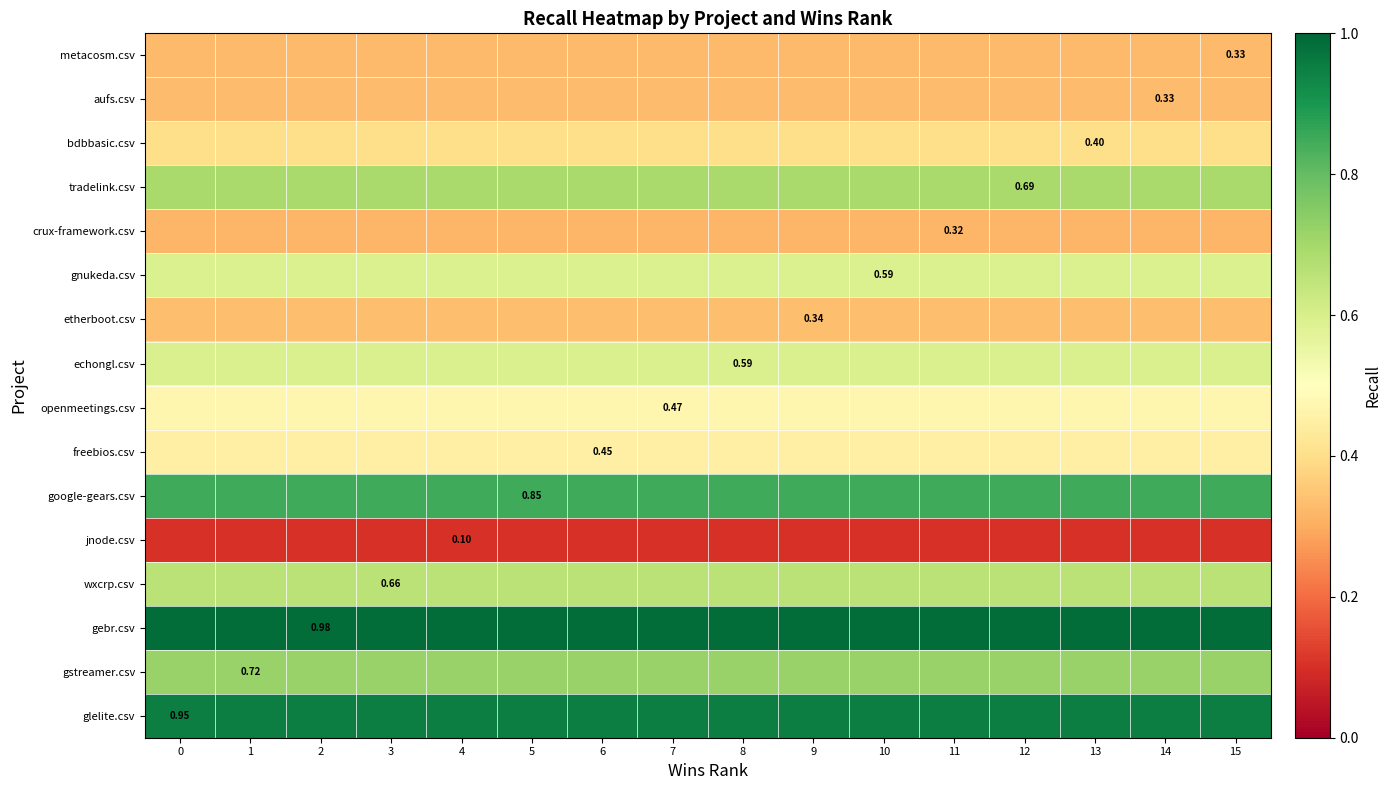

The row_1 series shows 0.5 at 3. True or false?

False